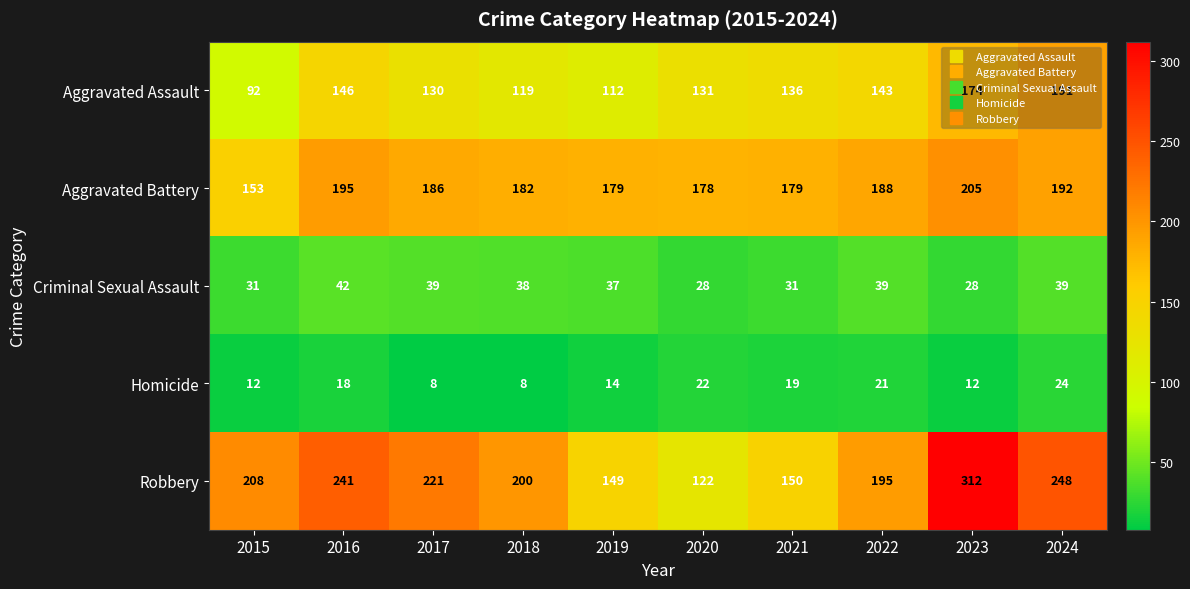

Which label corresponds to the largest value in the chart?

2023